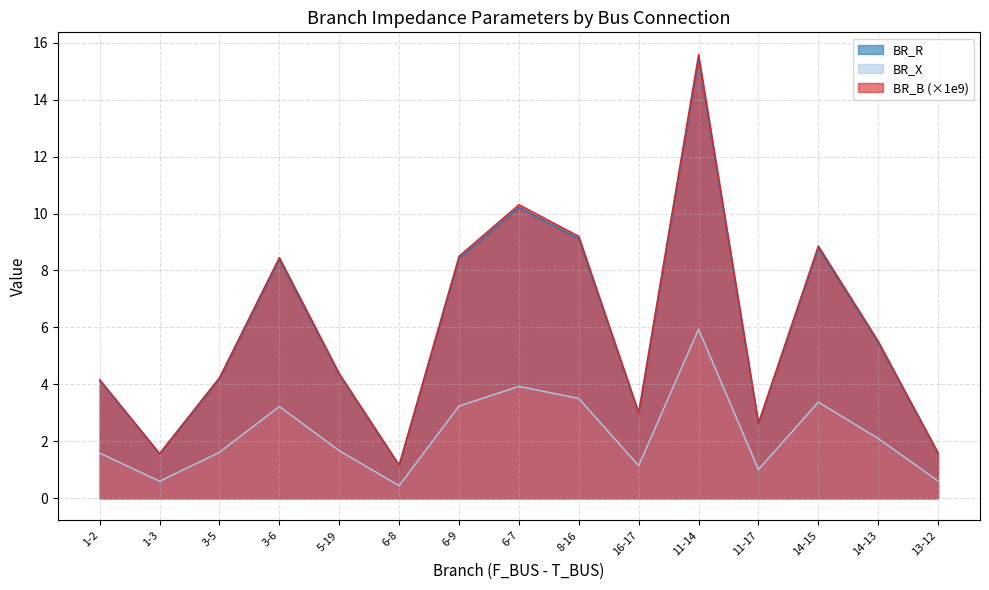

Rank the categories by BR_R value from lowest to highest.

6-8, 1-3, 13-12, 11-17, 16-17, 1-2, 3-5, 5-19, 14-13, 3-6, 6-9, 14-15, 8-16, 6-7, 11-14